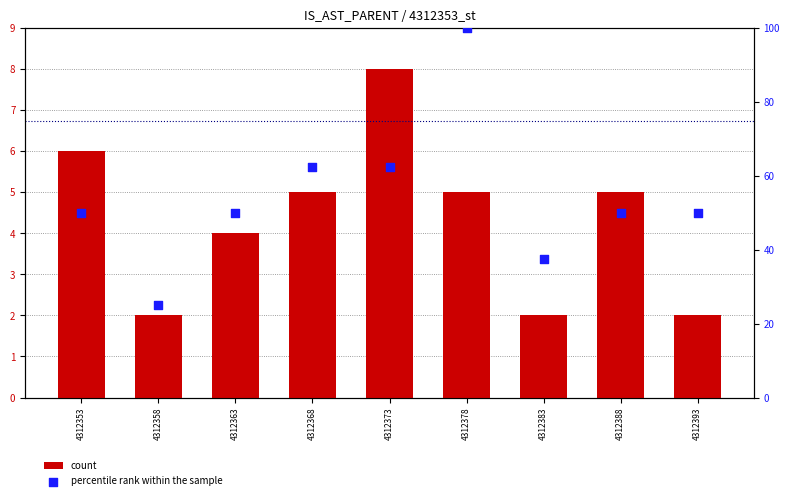

At how many categories does at least one series exceed 97?

1